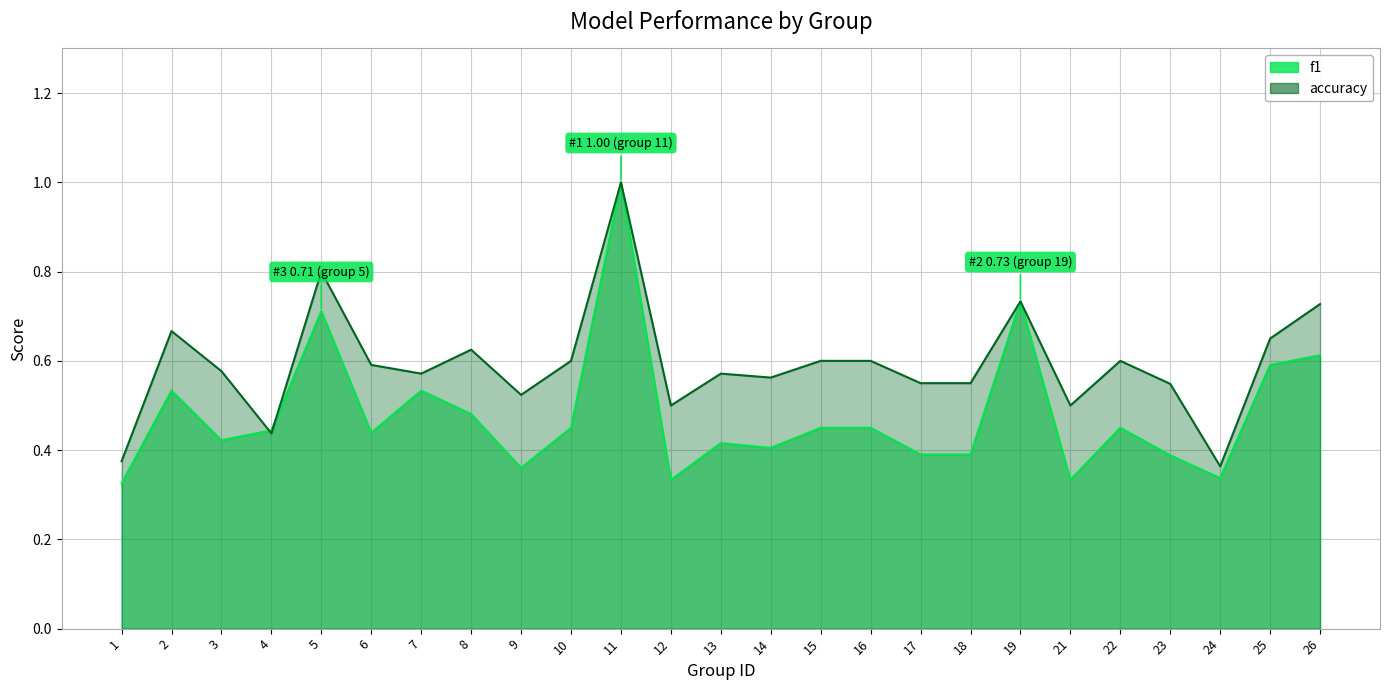

What is the value of the accuracy point at the 2nd from the left?

0.7